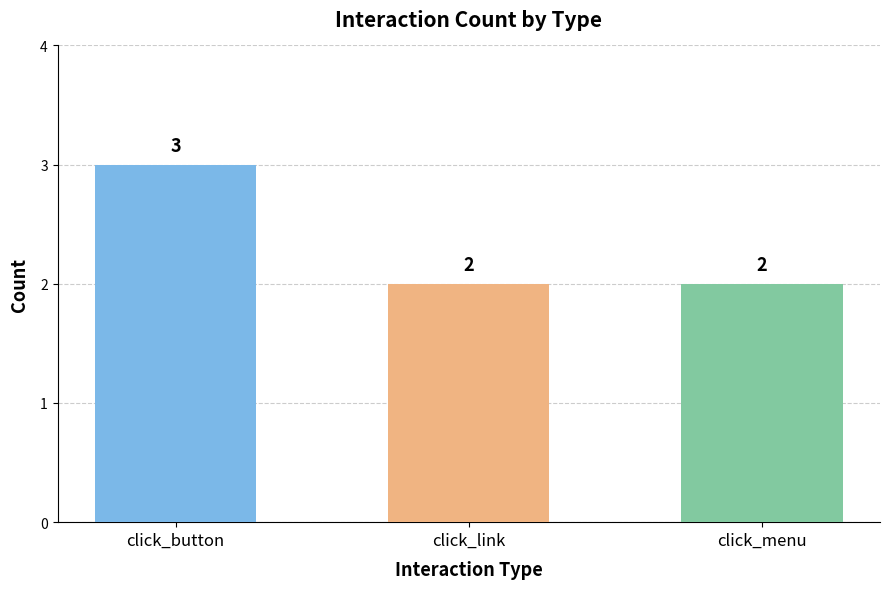

The value at click_menu is 2. True or false?

True